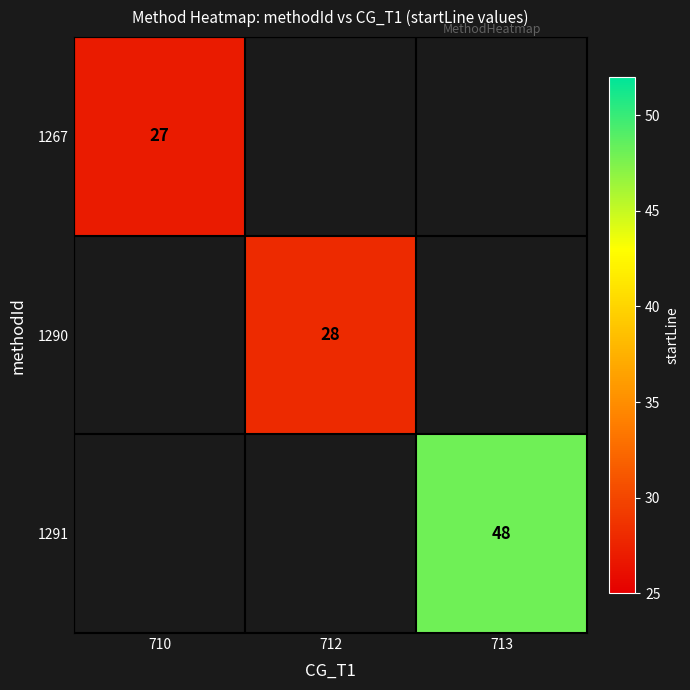

The value of 1267 at 710 is 27. True or false?

True